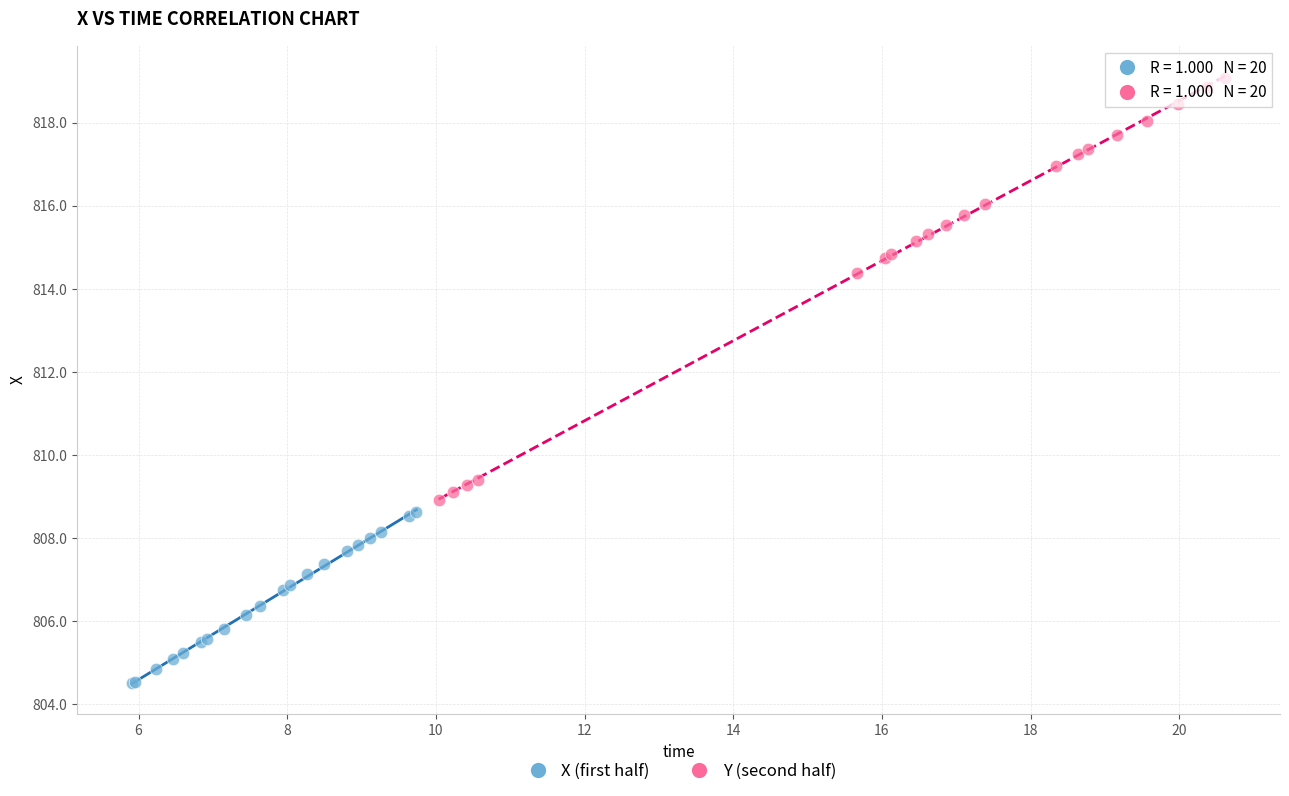

Which series contains the highest Y value?

Y (second half)